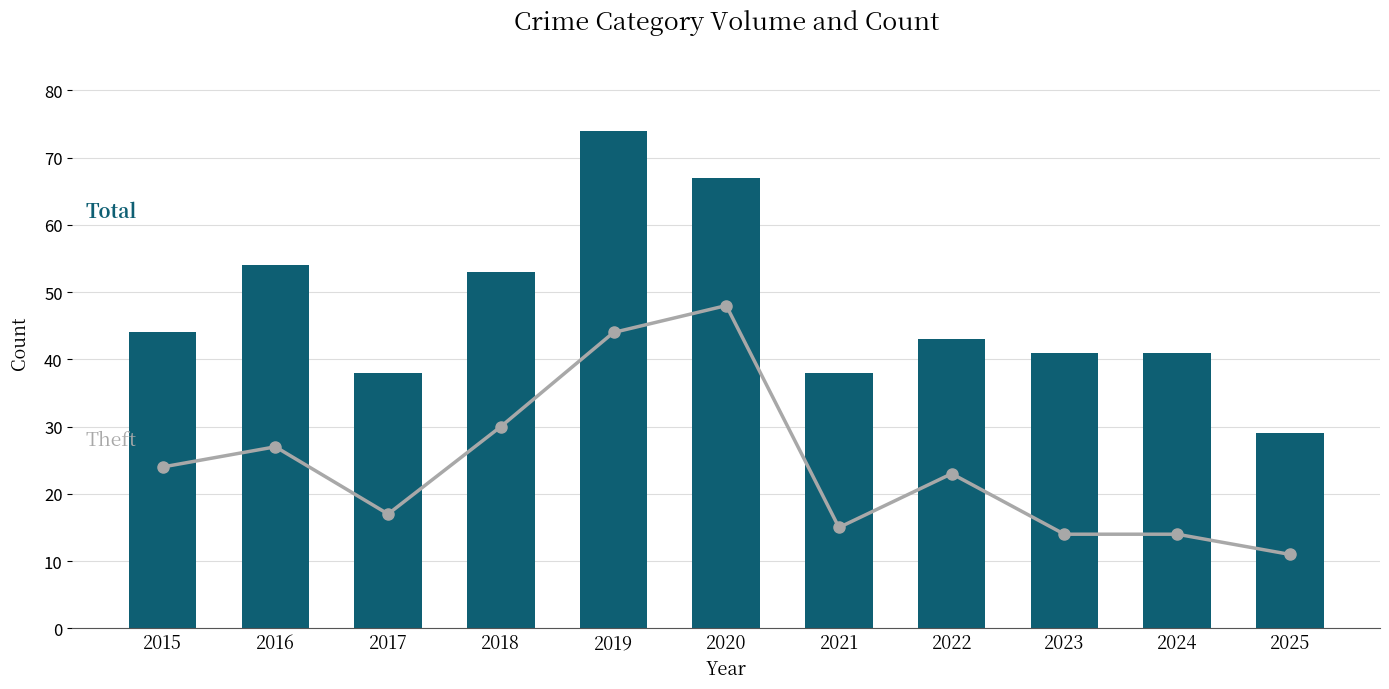

Which series has the largest total across all categories?

Total